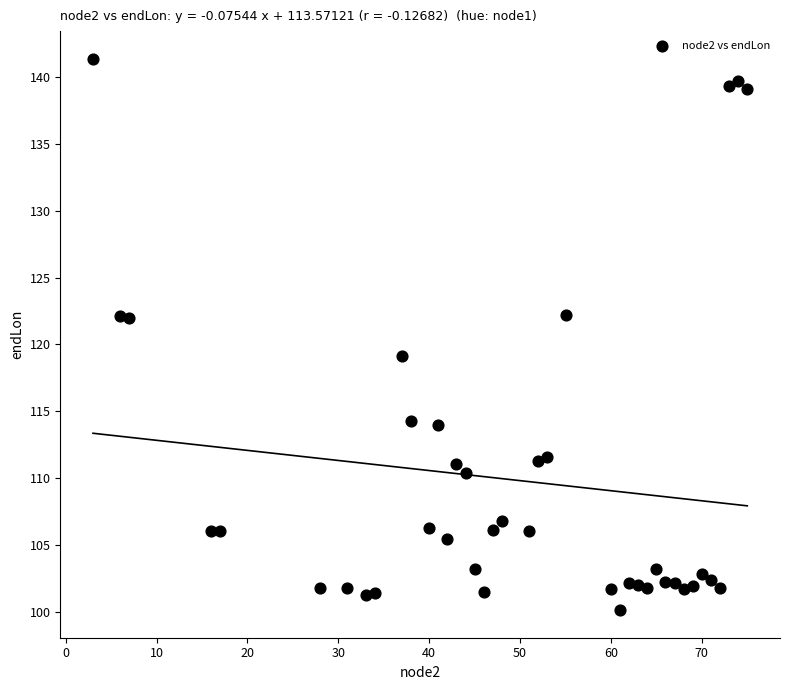

What is the range of Y values (max minus min)?

41.3